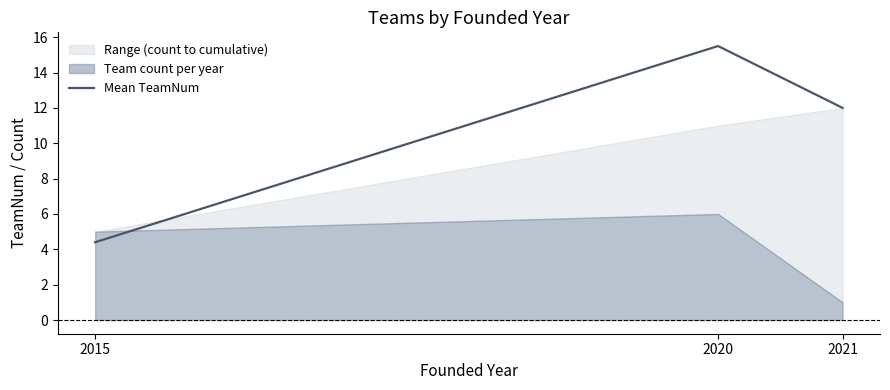

True or false: the data shows 4.5 at 2021.

False